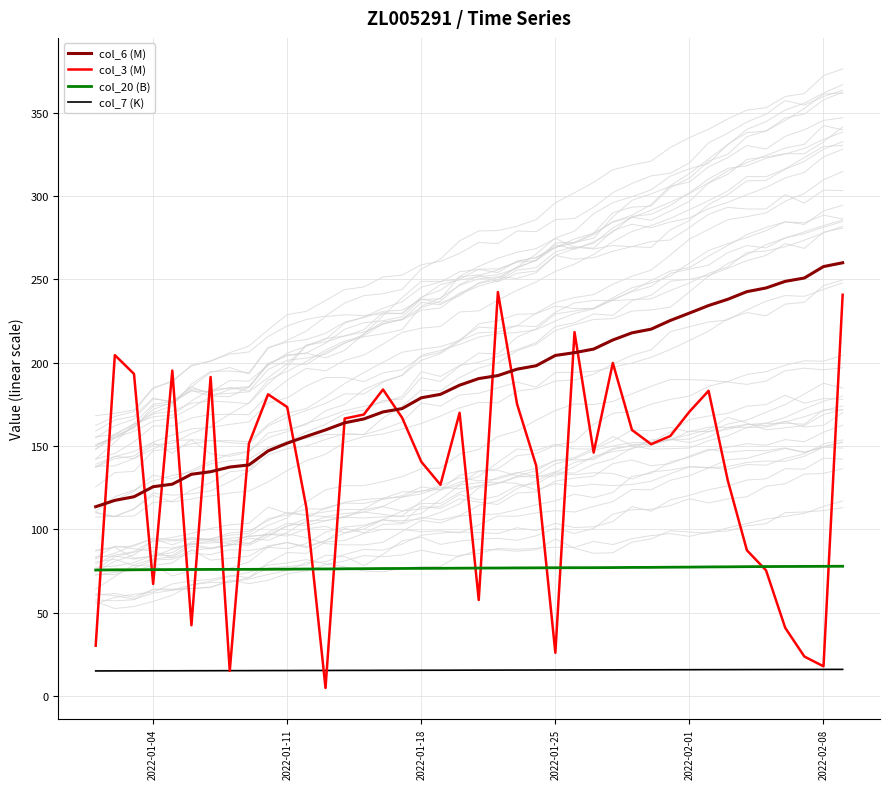

Is this an area chart (filled region under the line)?

No